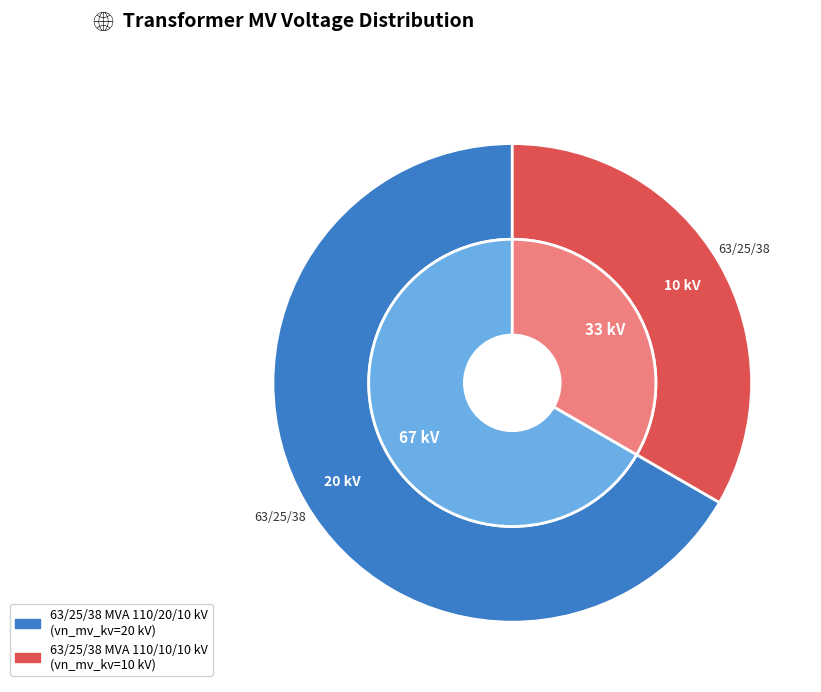

True or false: 63/25/38 MVA 110/20/10 kV accounts for 55% of the total.

False